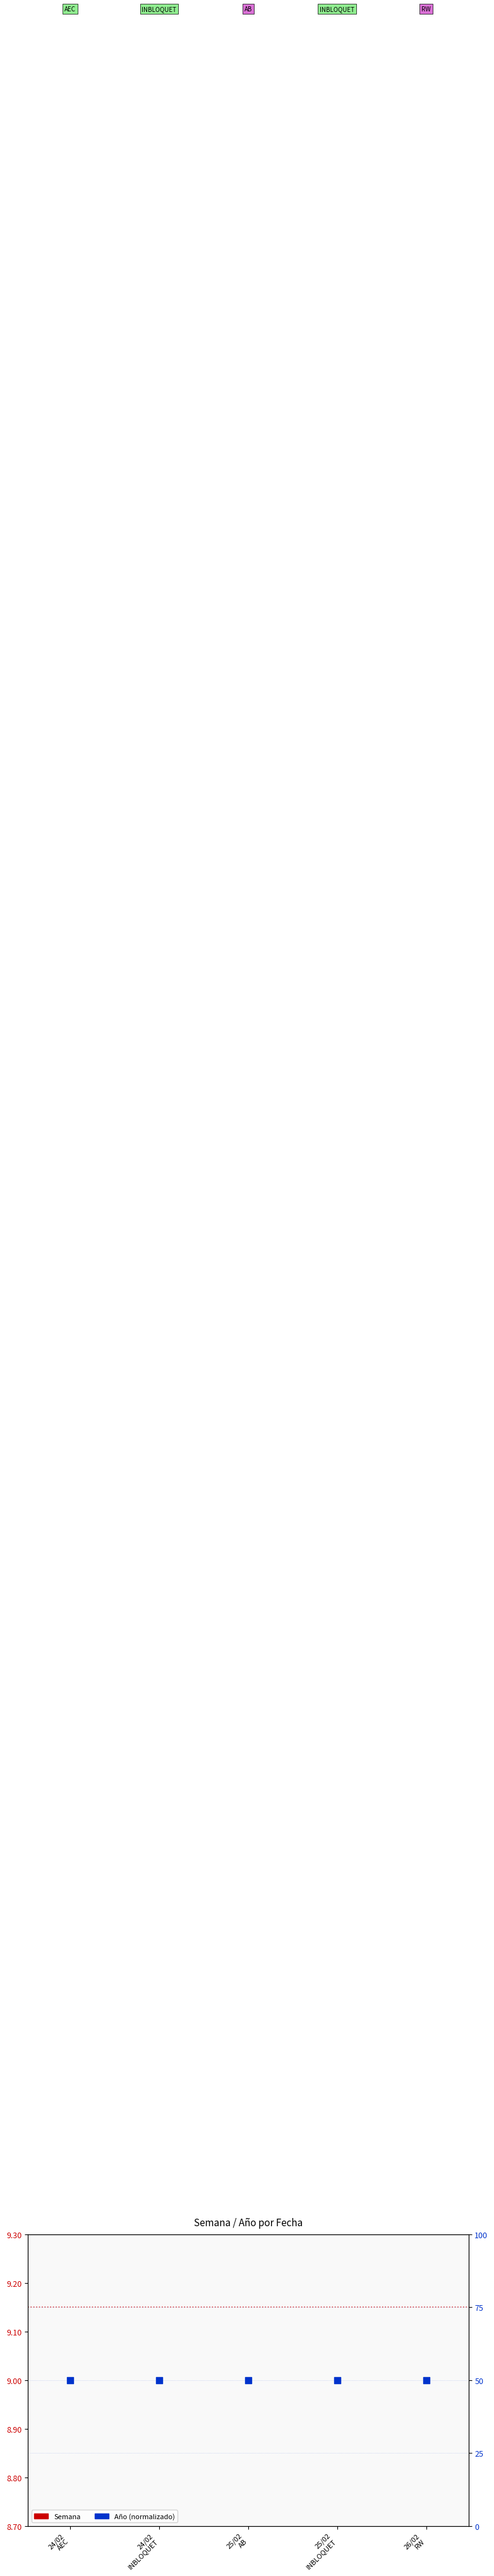

At how many categories does at least one series exceed 18?

5